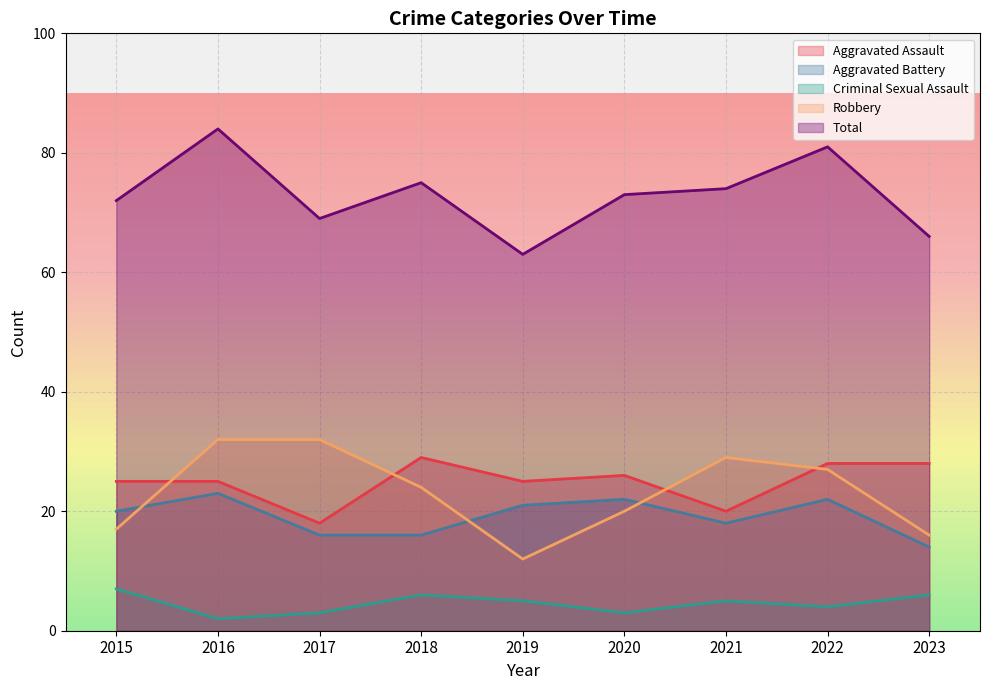

True or false: Aggravated Assault and Criminal Sexual Assault intersect in this chart.

False